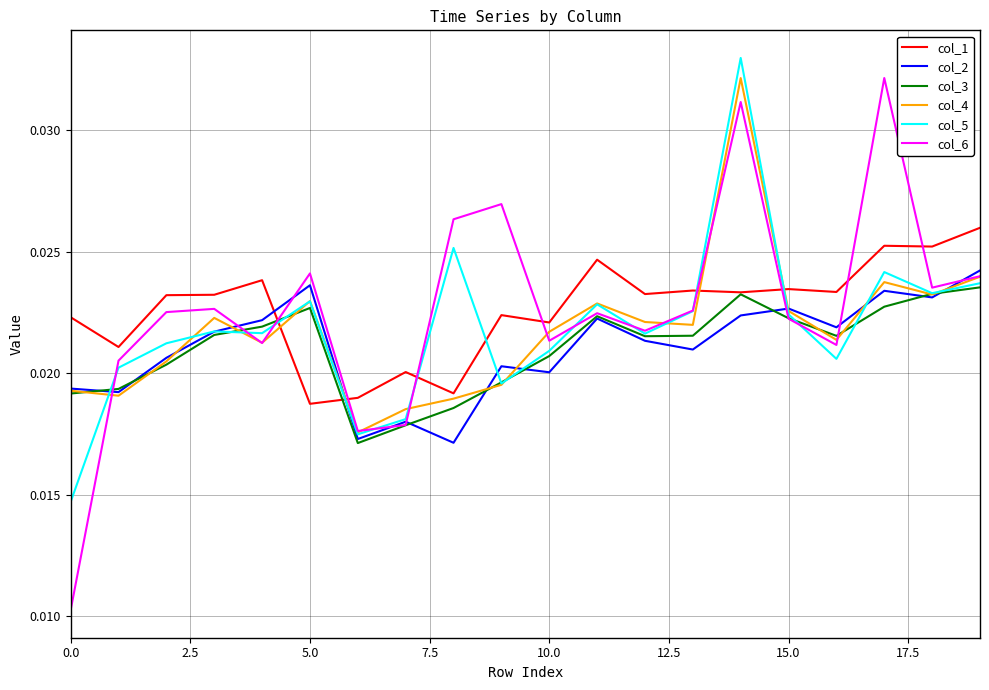

Which series has the largest range (max minus min)?

col_6